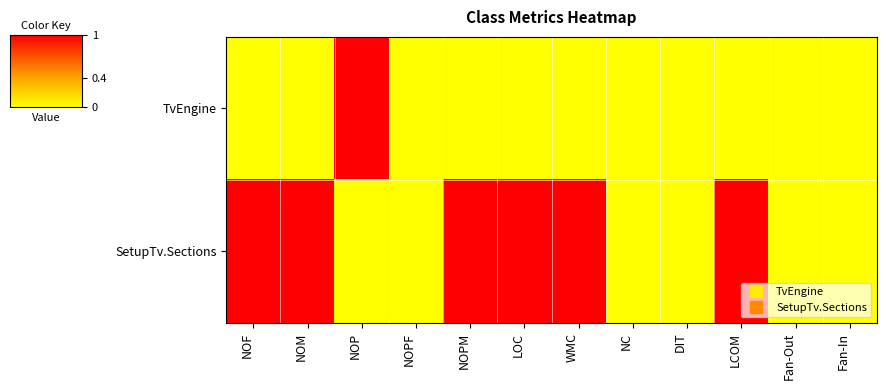

Reading left to right, list all the values displayed in this chart.

TvEngine: NOF=0	NOM=0	NOP=1	NOPF=0	NOPM=0	LOC=0	WMC=0	NC=0	DIT=0	LCOM=0	Fan-Out=0	Fan-In=0
SetupTv.Sections: NOF=1	NOM=1	NOP=0	NOPF=0	NOPM=1	LOC=1	WMC=1	NC=0	DIT=0	LCOM=1	Fan-Out=0	Fan-In=0